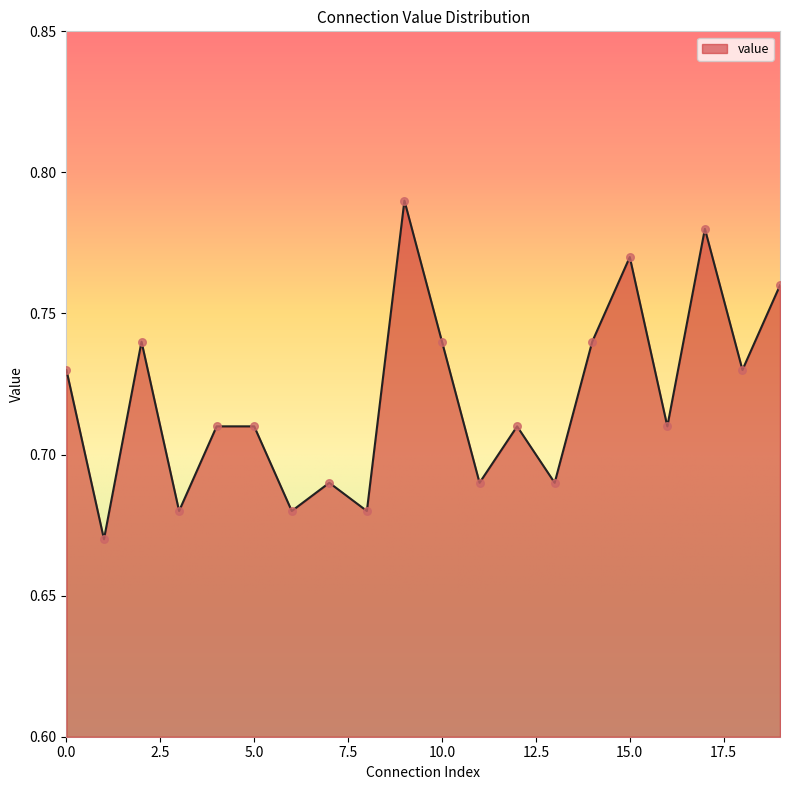

Is this an area chart (filled region under the line)?

Yes